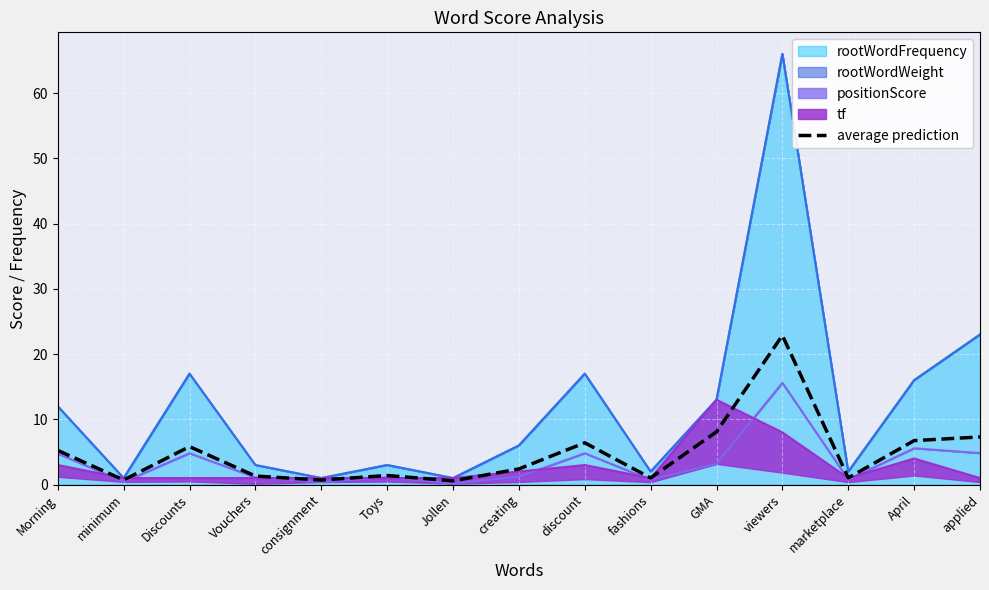

How many values are below 2?

7